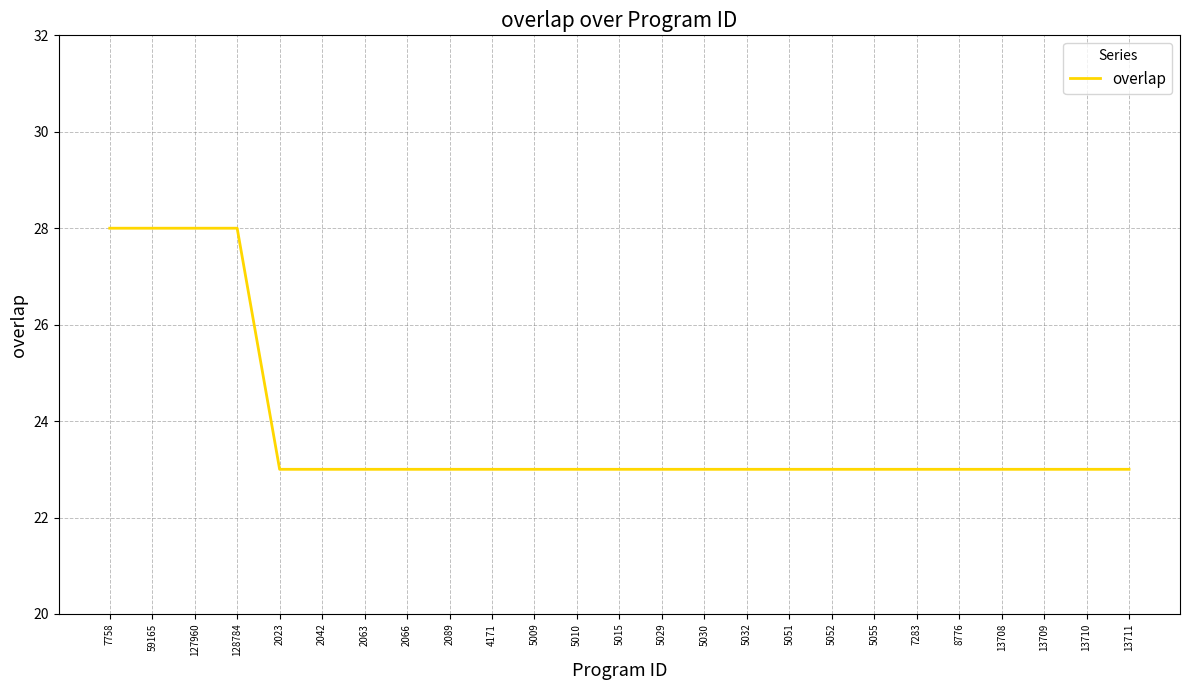

What is the ratio of the value at 13709 to the value at 2066?

1.0